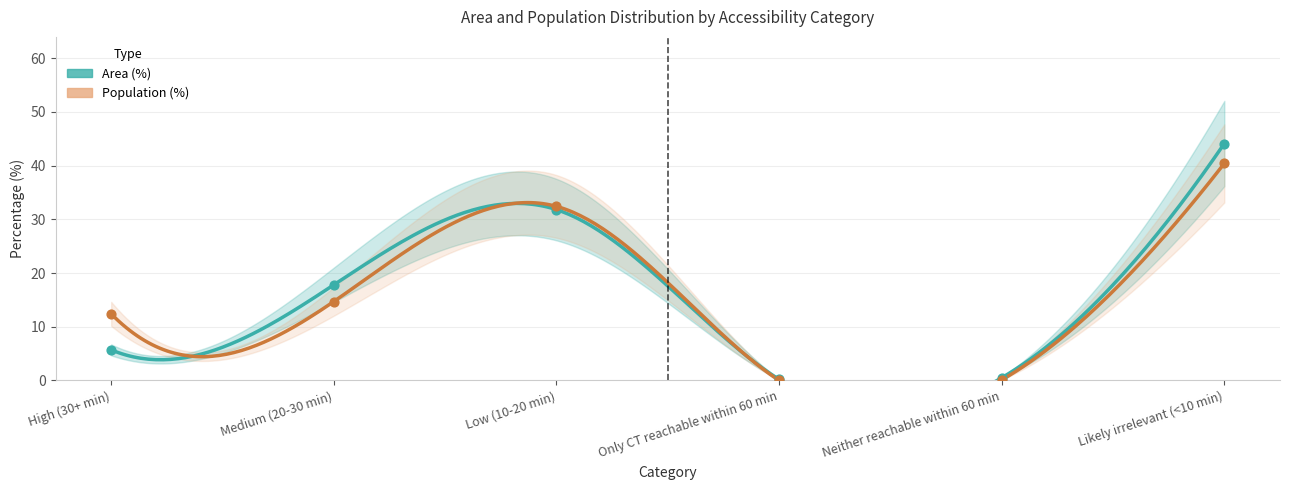

At how many categories does at least one series exceed 19?

2